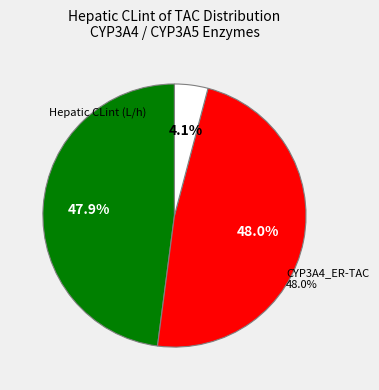

To the nearest percent, what is the combined percentage of CYP3A4_ER-TAC and CYP3A5_IR-TAC?

52%